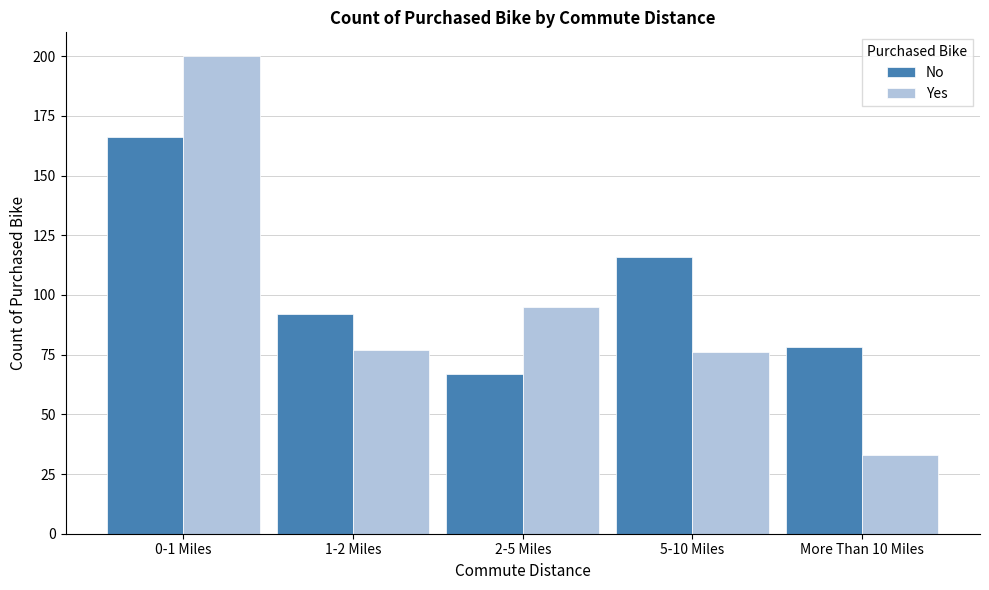

Reading right to left, list all the values displayed in this chart.

No: 78	116	67	92	166
Yes: 33	76	95	77	200